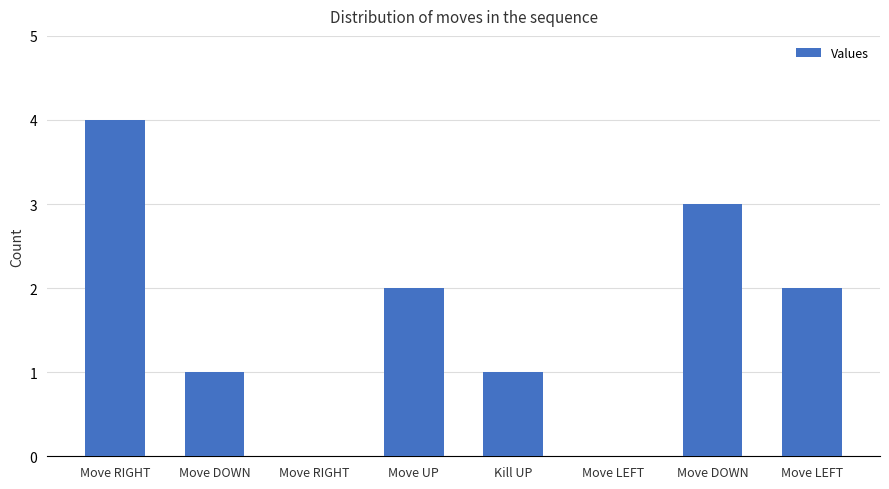

What is the label of the 7th bar from the right?

Move DOWN